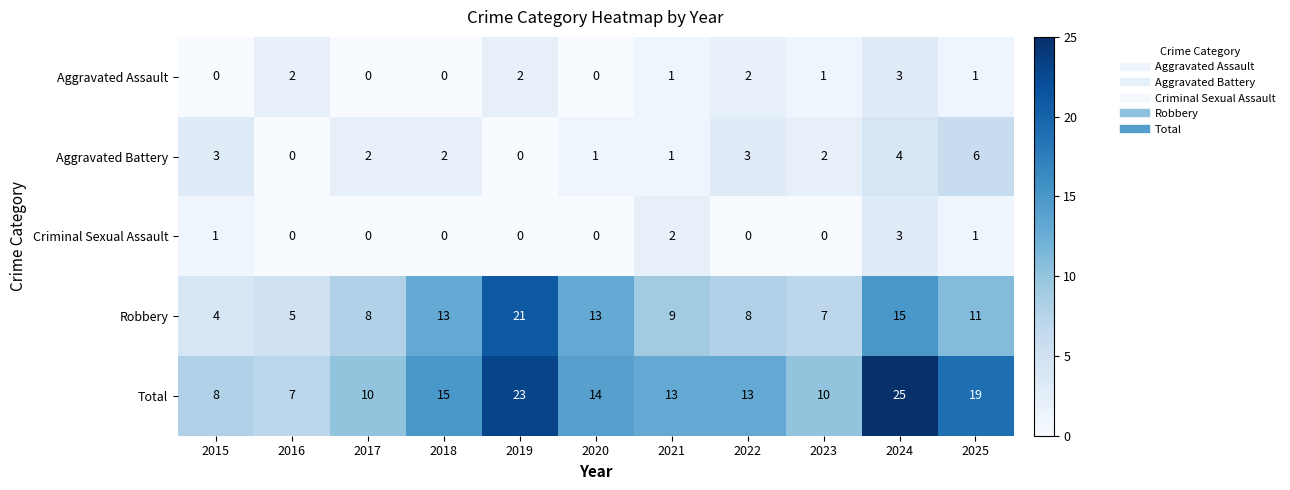

Which series has the largest range (max minus min)?

Total